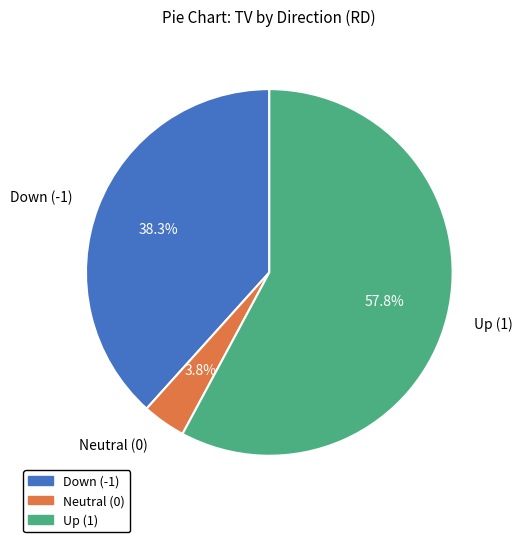

How many segments does this pie chart have?

3